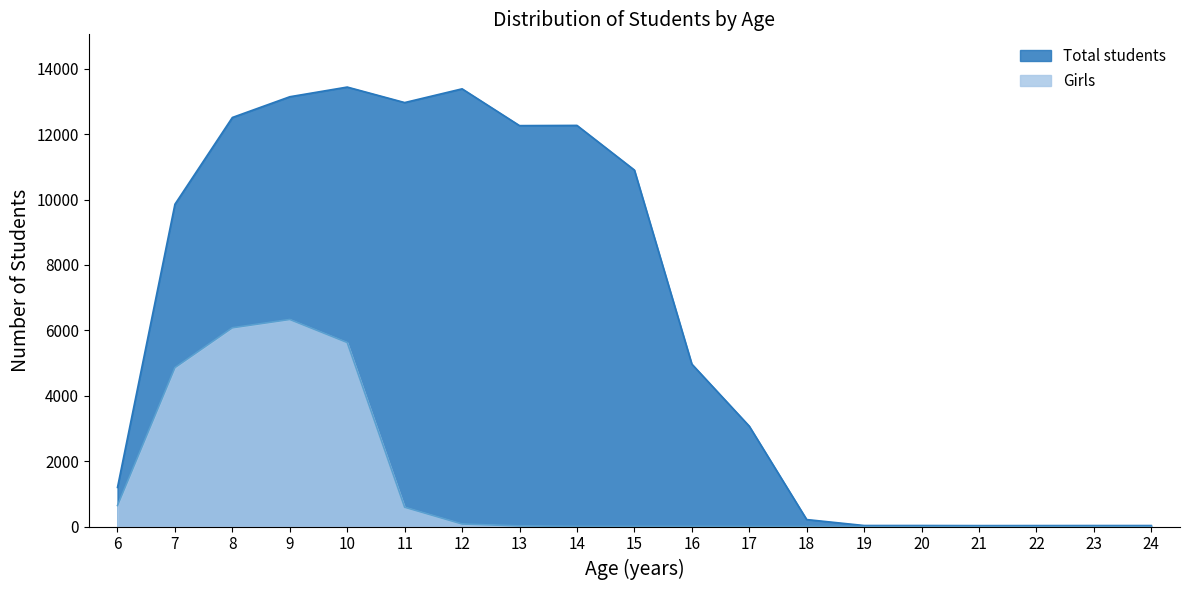

What is the difference between the maximum and minimum values in the Total students series?

13409